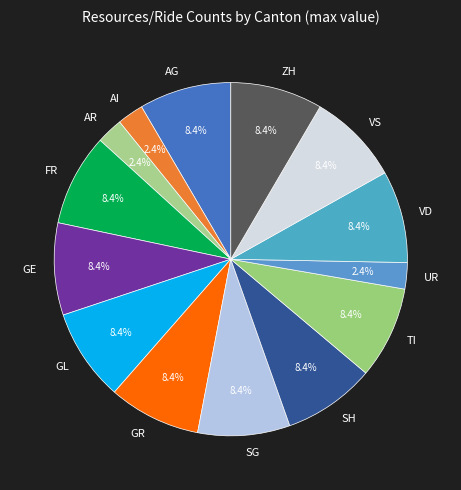

Combined, do UR and VD account for over 50%?

No